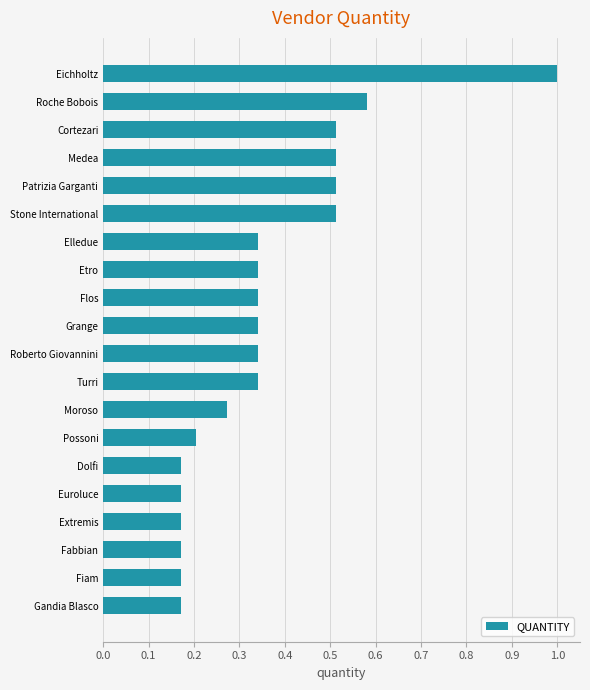

At which category does the chart reach its peak across all series?

Eichholtz